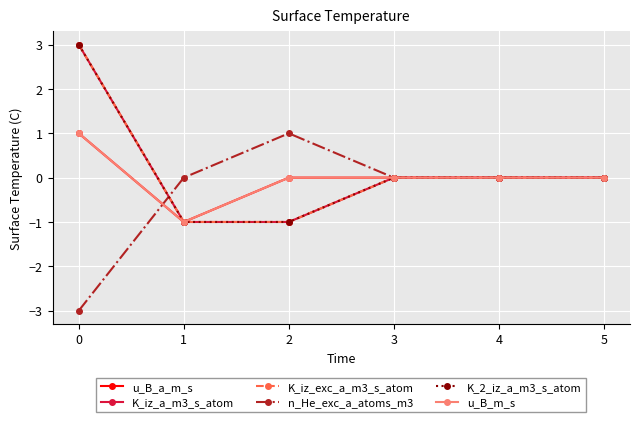

Does the chart have visible grid lines?

Yes